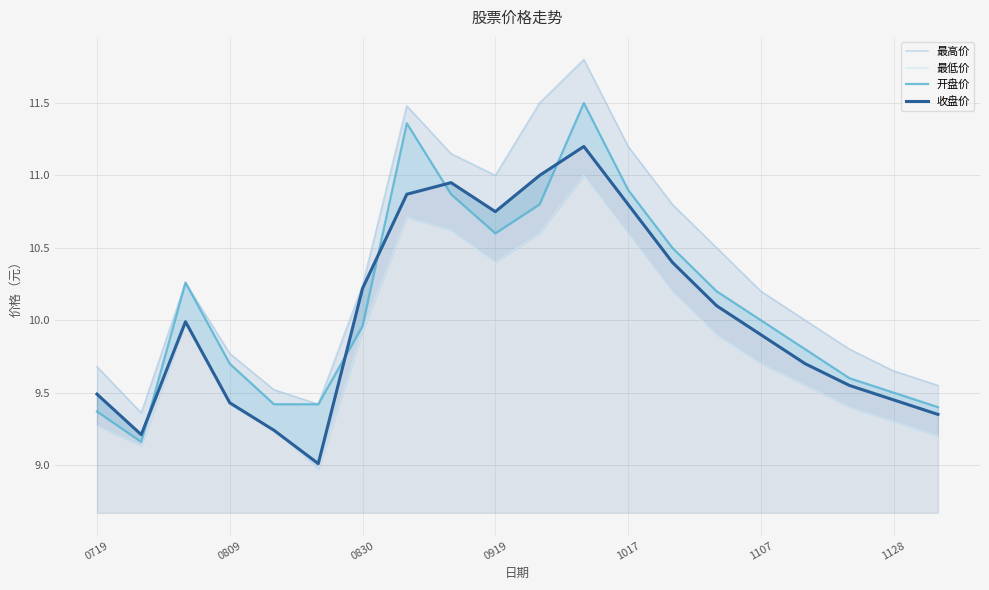

The 开盘价 series shows 2.6 at 1107. True or false?

False